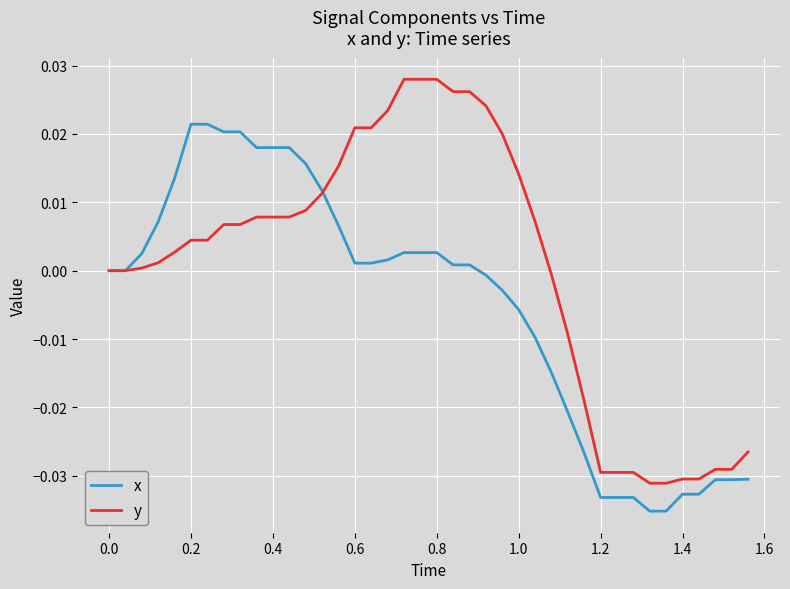

Which series has the largest total across all categories?

y